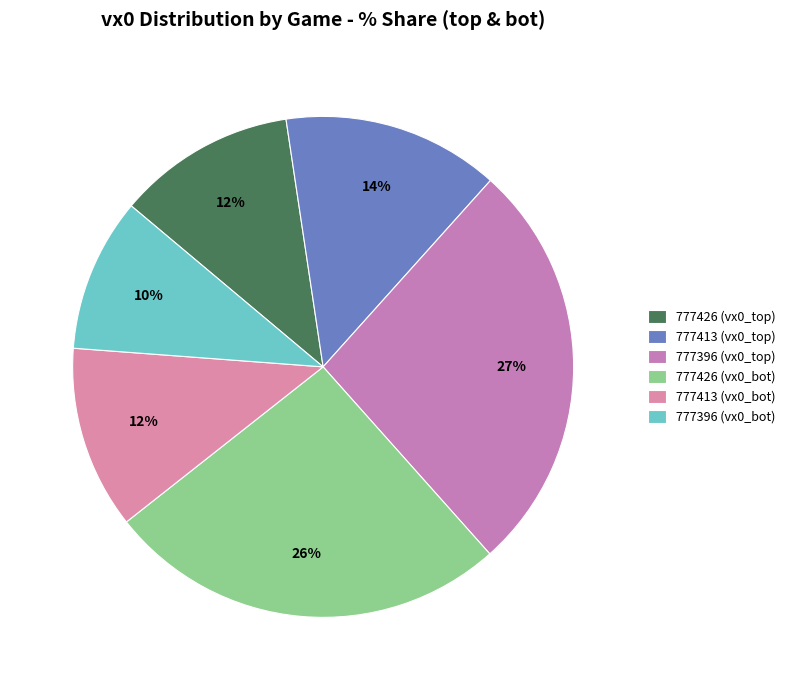

How many slices are in this pie chart?

6